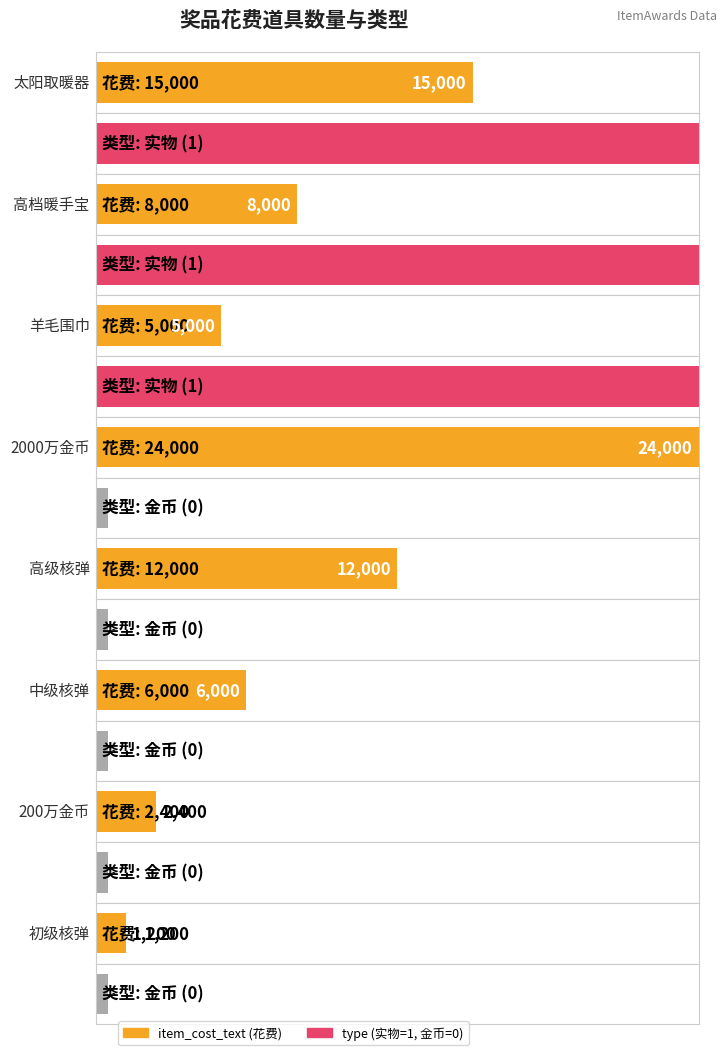

True or false: type has a value of 0 at 2000万金币.

True